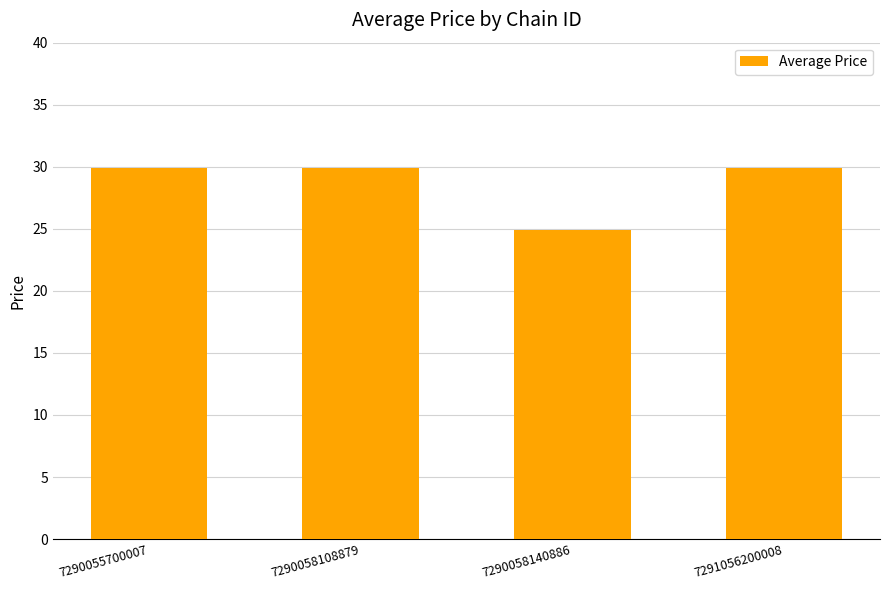

What is the change in value from 7290055700007 to 7290058140886?

-5.0